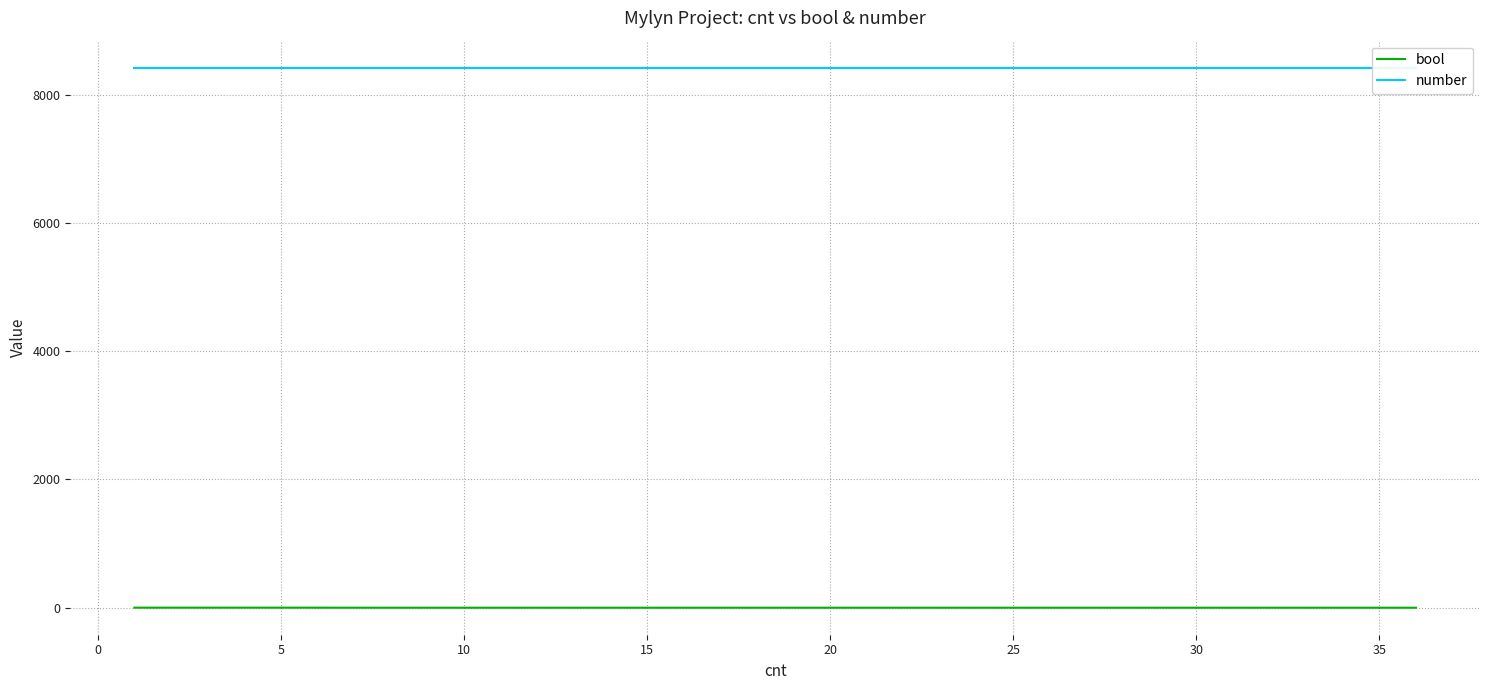

True or false: number and bool cross at least once.

False